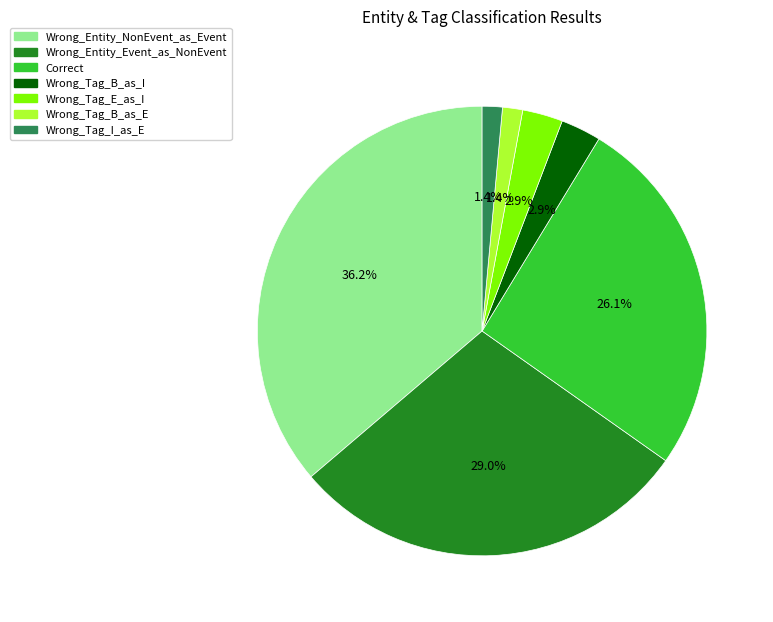

Which has a higher value, Wrong_Entity_Event_as_NonEvent or Correct?

Wrong_Entity_Event_as_NonEvent